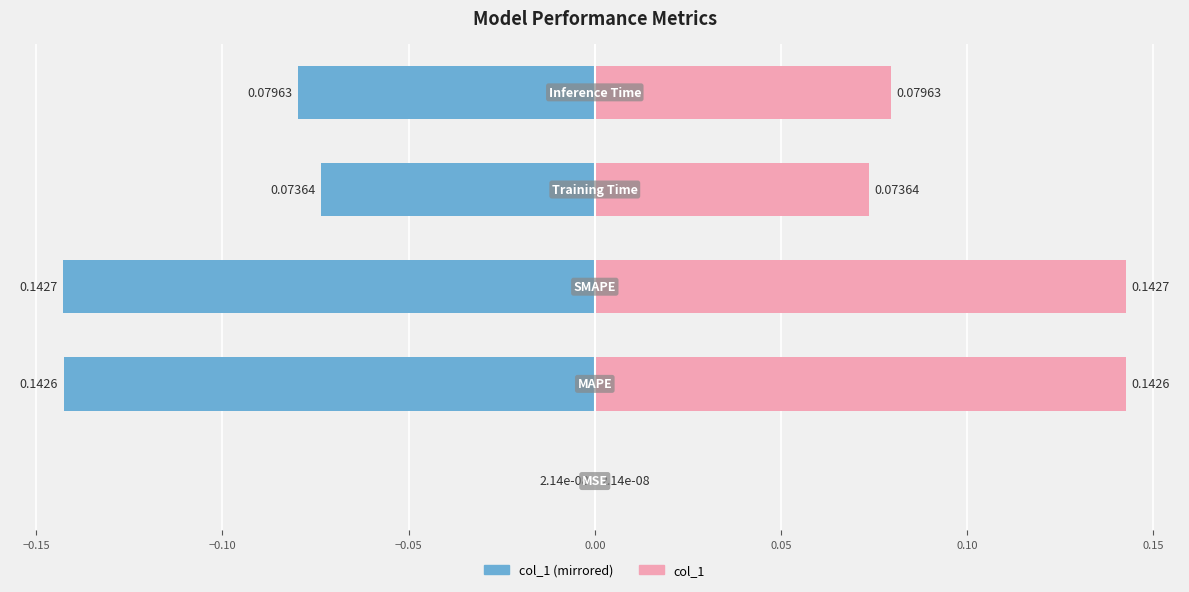

Reading left to right, list all the values displayed in this chart.

col_1 (left): −0.20=-0.0	−0.15=-0.1	−0.10=-0.1	−0.05=-0.1	0.00=-0.1
col_1 (right): −0.20=0.0	−0.15=0.1	−0.10=0.1	−0.05=0.1	0.00=0.1